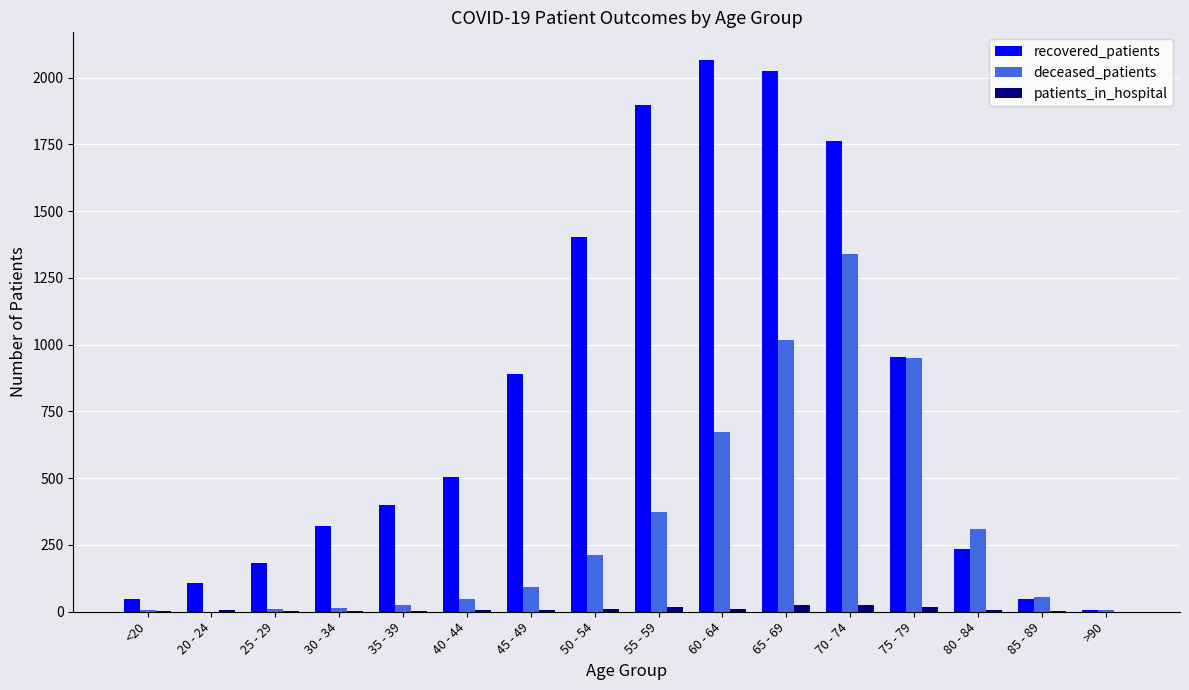

What is the maximum value shown in the chart?

2066